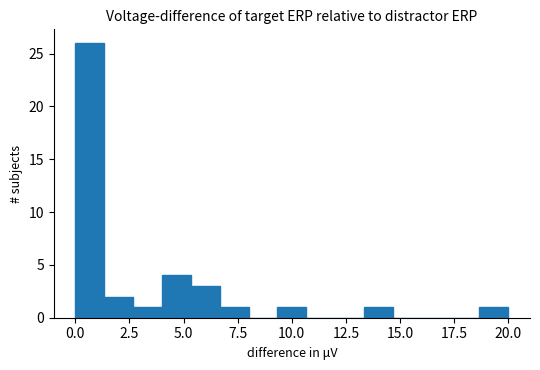

Read against the x-axis, roughly where is the centre of the tallest bar?

0.5